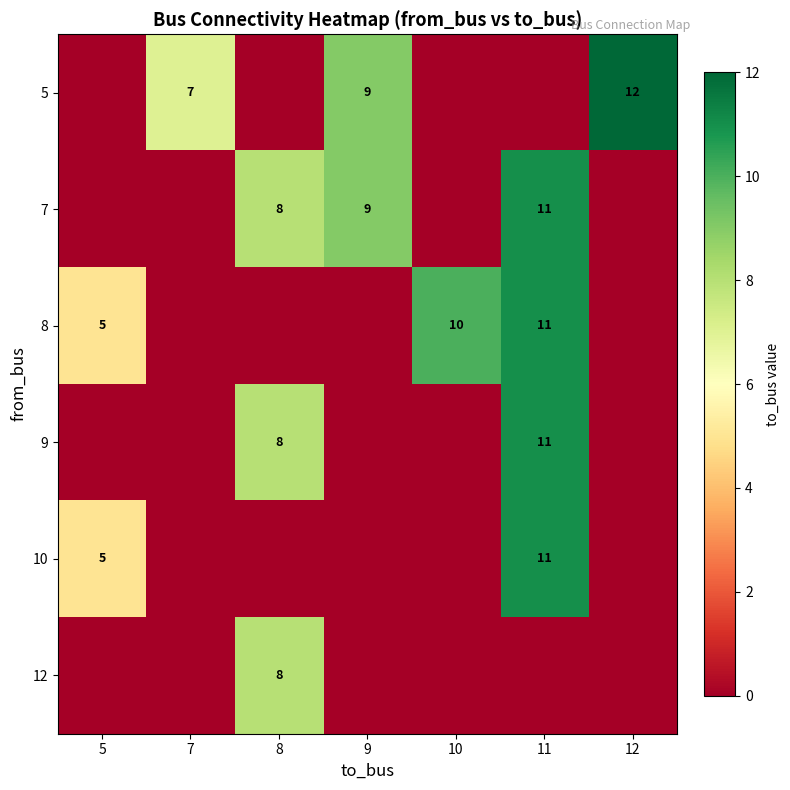

What is the difference between the highest and lowest values at 7?

7